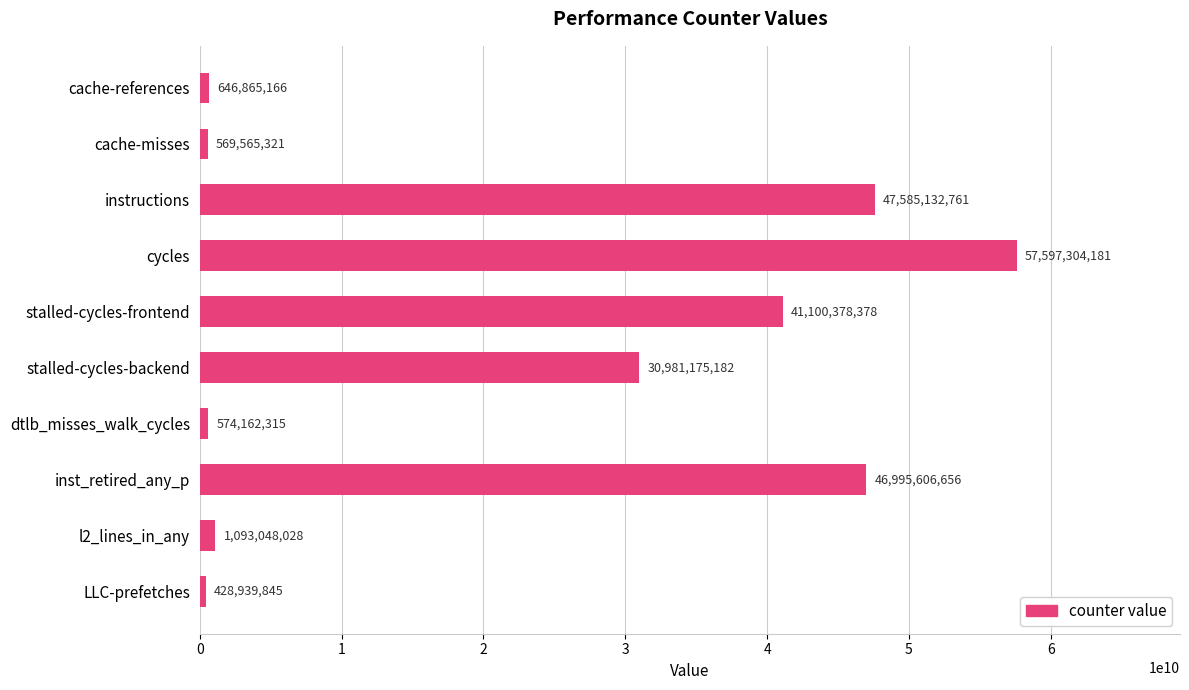

Rank the categories by value from highest to lowest.

cycles, instructions, inst_retired_any_p, stalled-cycles-frontend, stalled-cycles-backend, l2_lines_in_any, cache-references, dtlb_misses_walk_cycles, cache-misses, LLC-prefetches